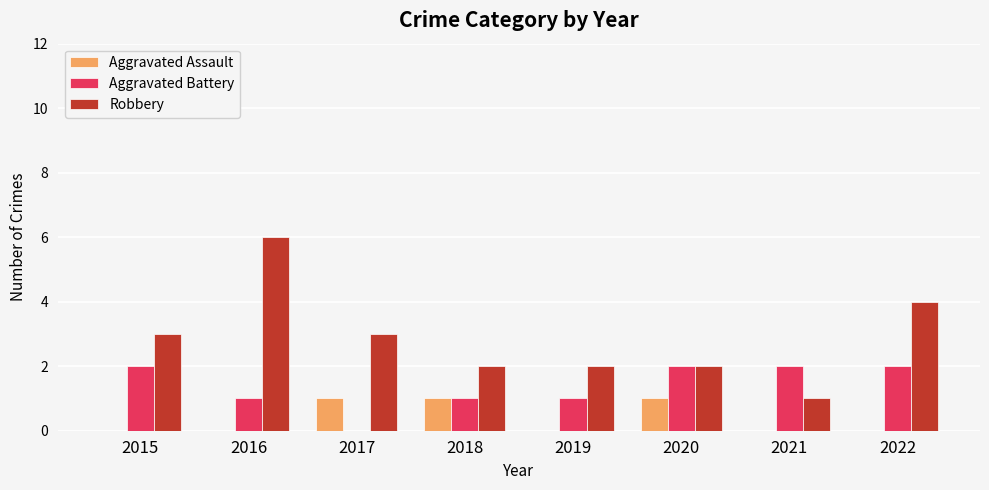

What is the total value across all series at 2018?

4